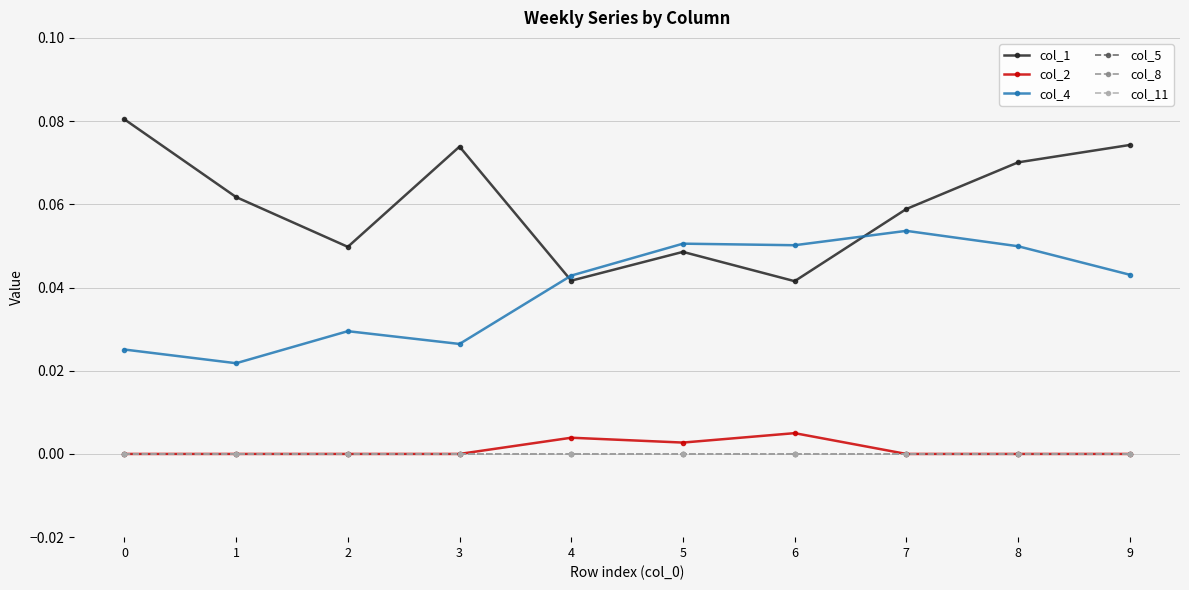

Does the chart have visible grid lines?

Yes